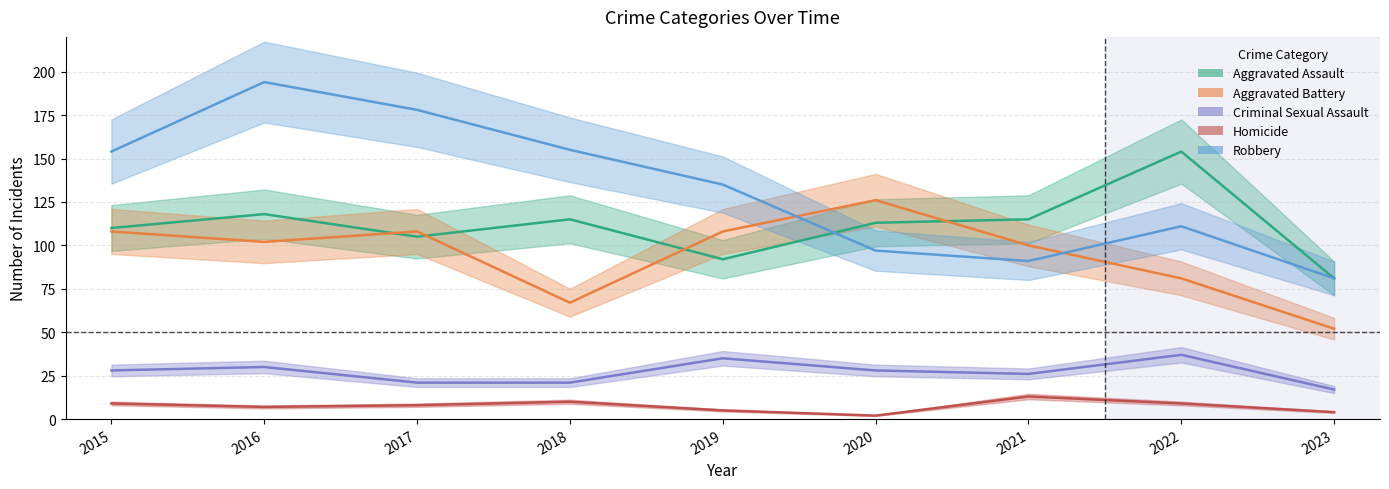

In Criminal Sexual Assault, how many points are lower than both neighbors (excluding endpoints)?

1